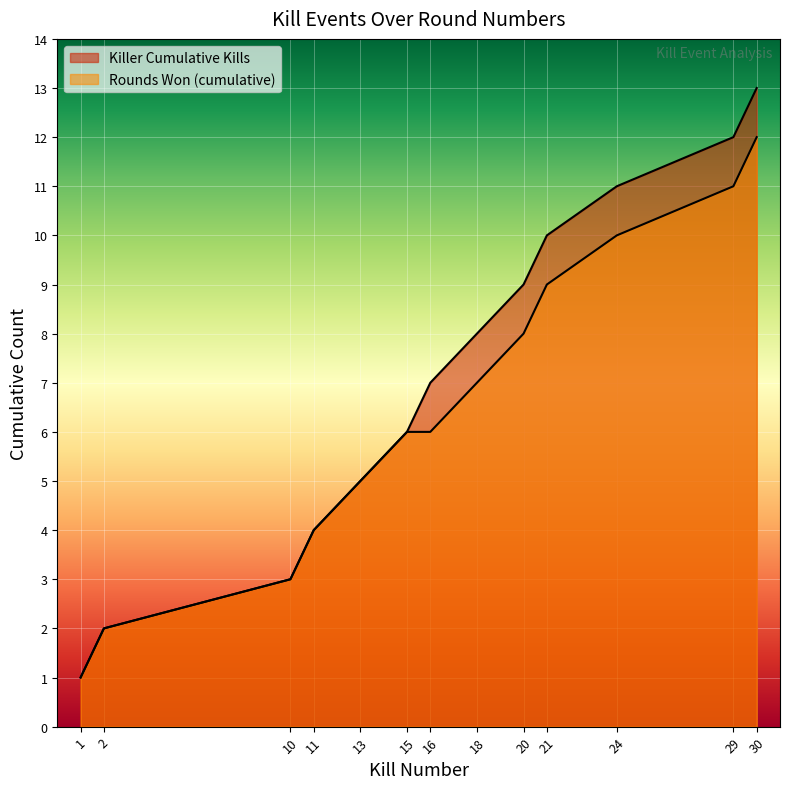

At which label is Kills per Round closest to 7?

16